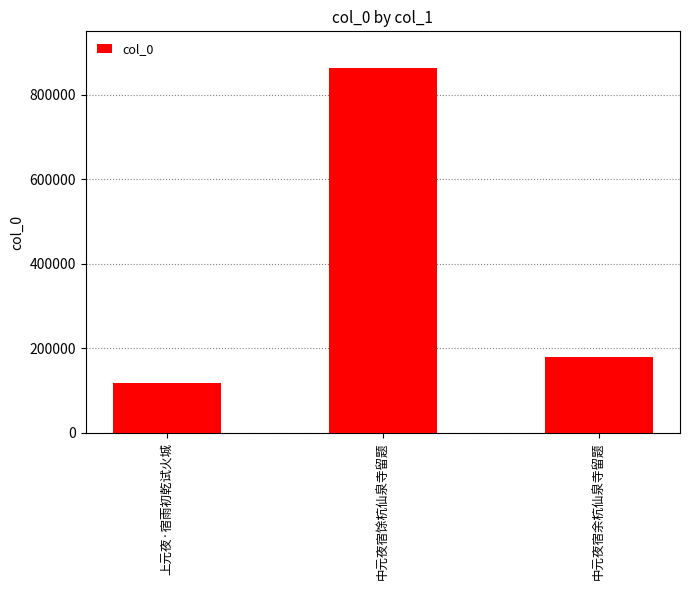

What is the difference between the maximum and minimum values?

744956